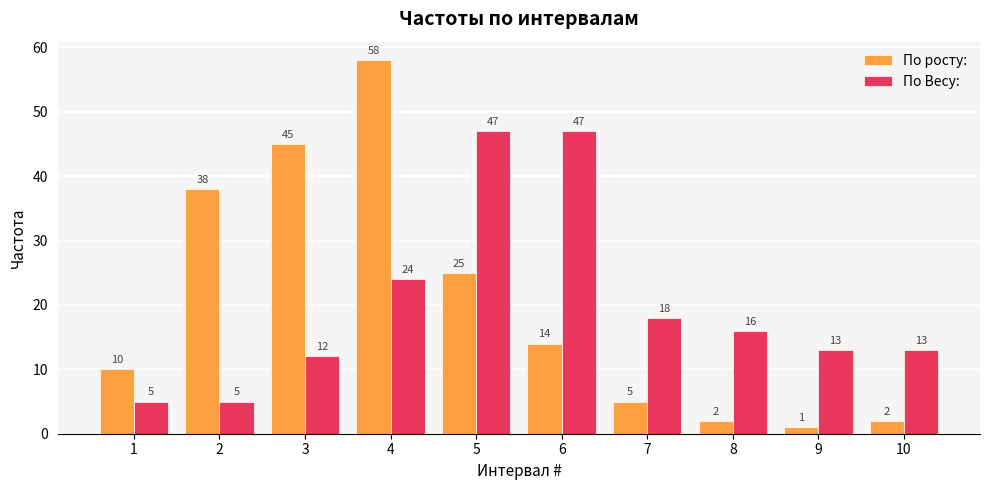

What is the minimum value shown in the chart?

1